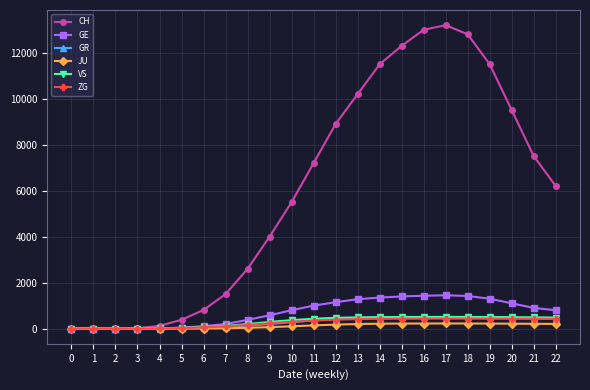

The value of ZG at 11 is 350. True or false?

True